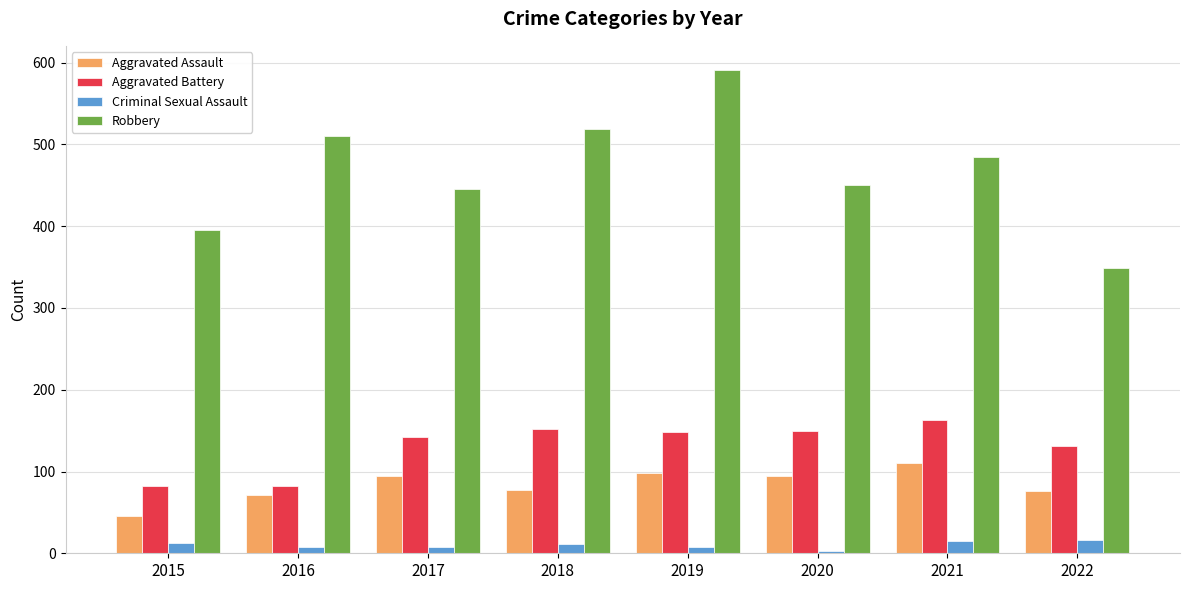

Which series has the widest spread of values?

Robbery